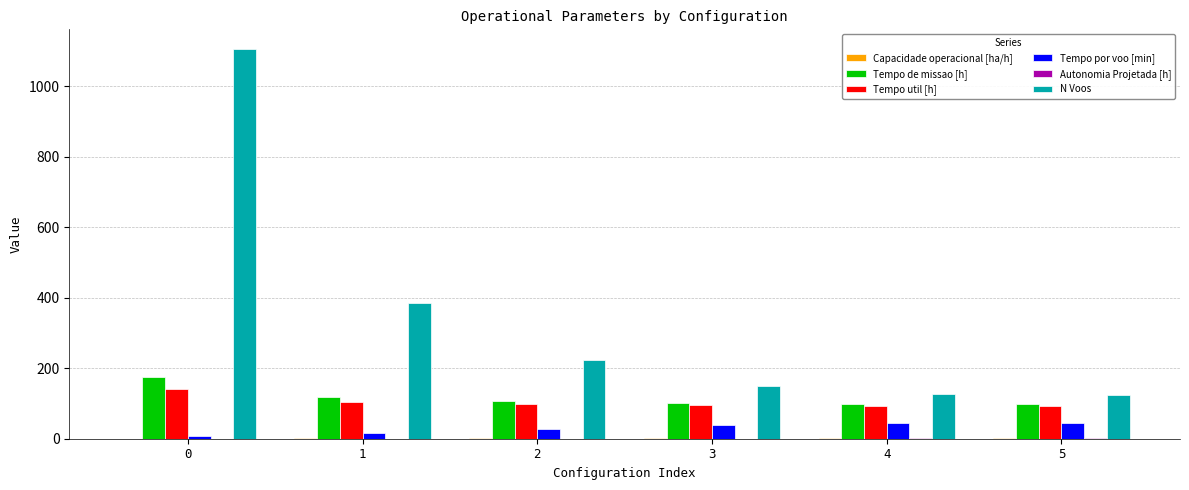

What is the highest value of the N Voos series?

1106.0